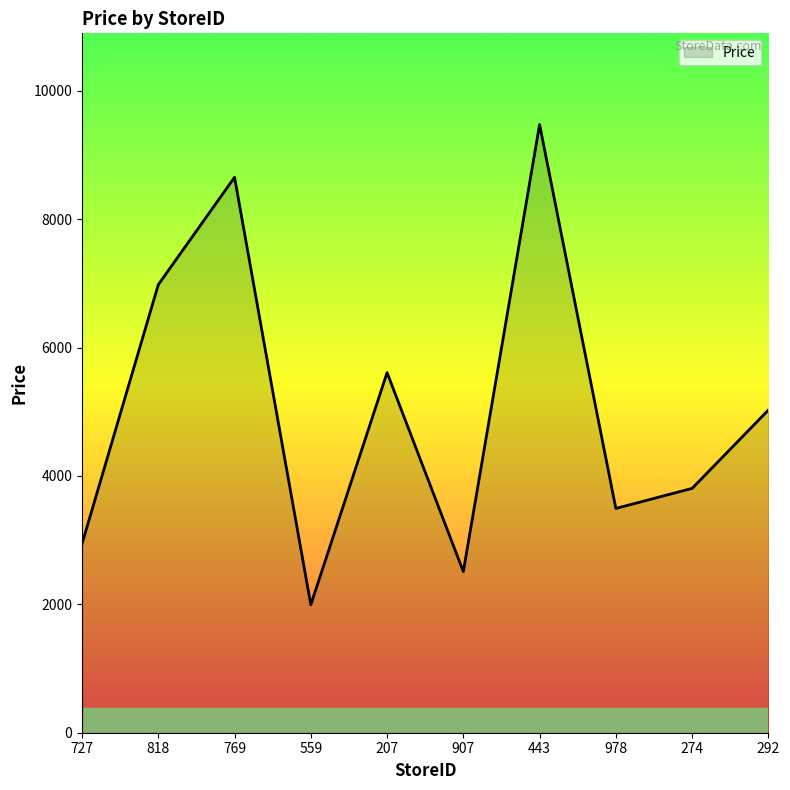

True or false: the data shows 6340.8 at 443.

False